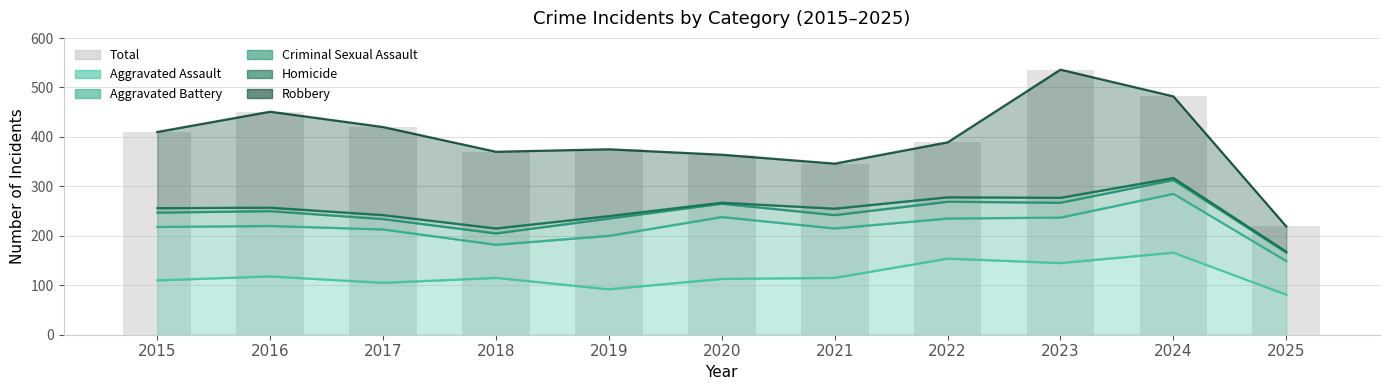

Is it true that the value at 2020 is 364?

True